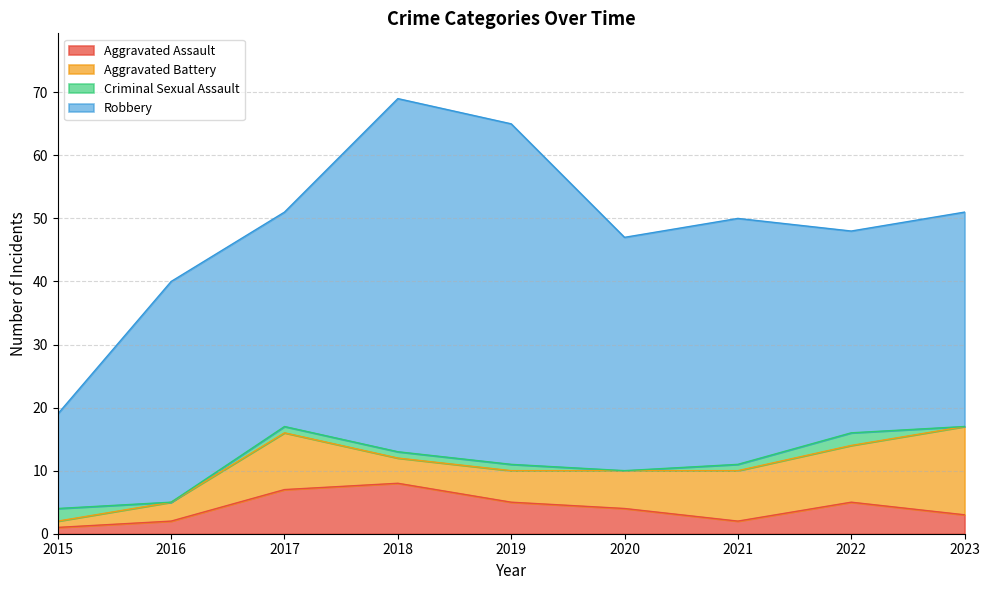

Does the chart have visible grid lines?

Yes